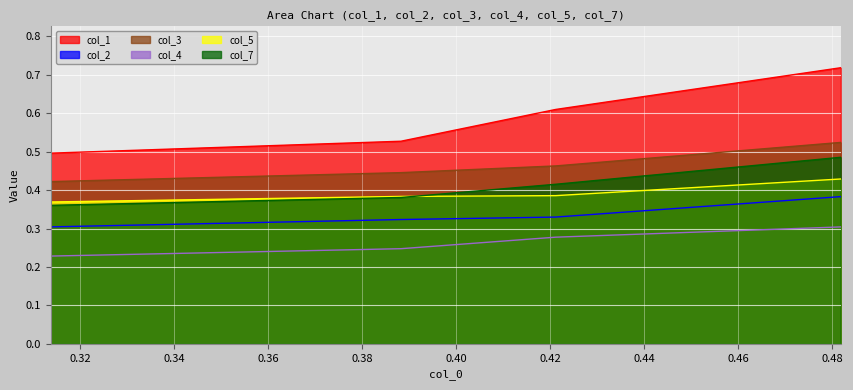

What is the value of the col_2 point at the 2nd from the left?

0.3